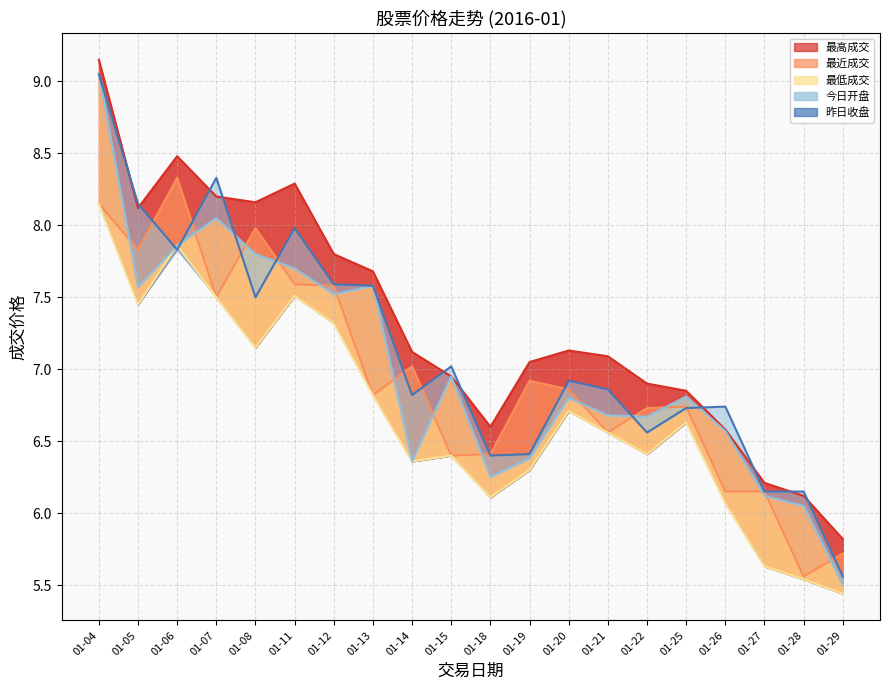

What is the difference between the 最低成交 values at 01-04 and 01-12?

0.8